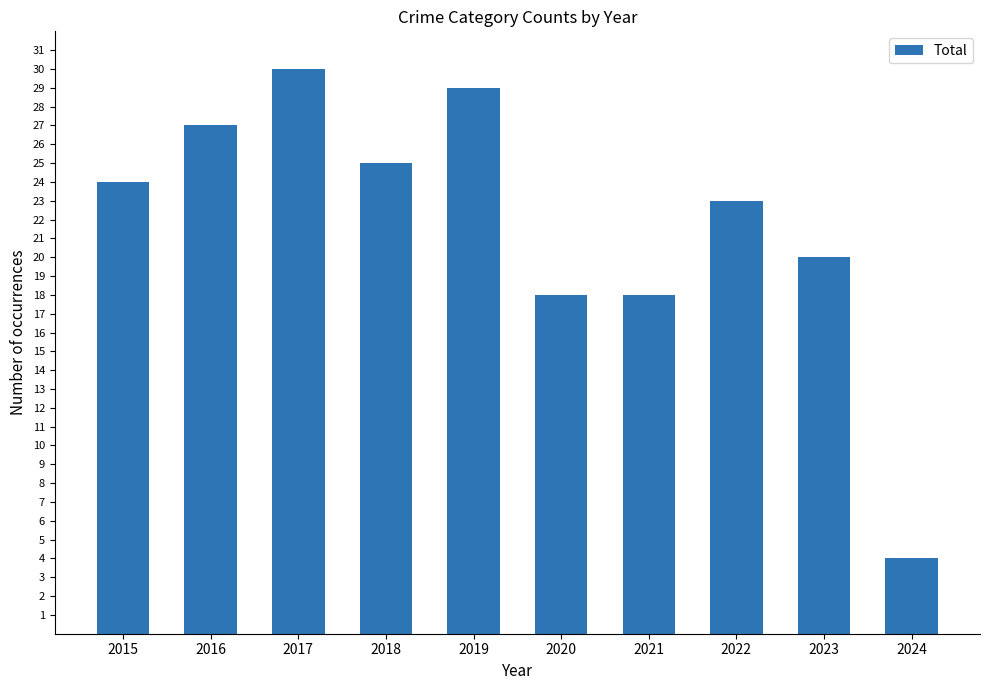

What is the approximate value at 2021?

18